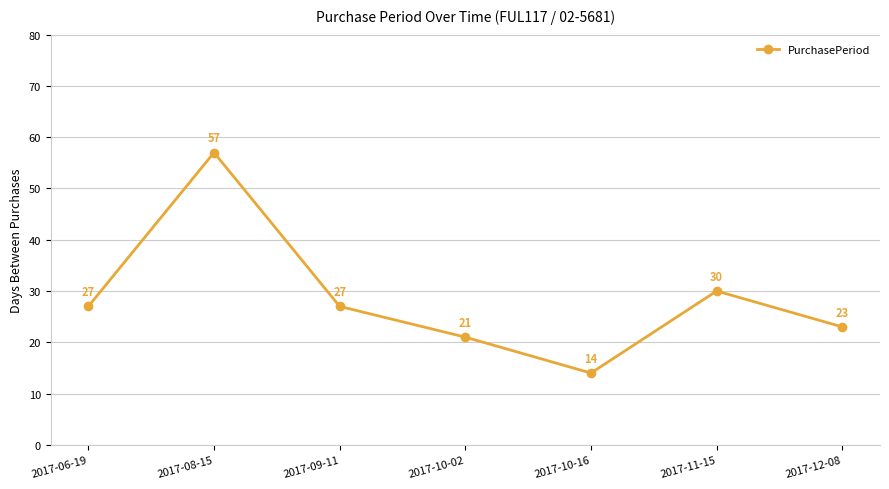

Reading left to right, extract all data points from this chart.

27	57	27	21	14	30	23